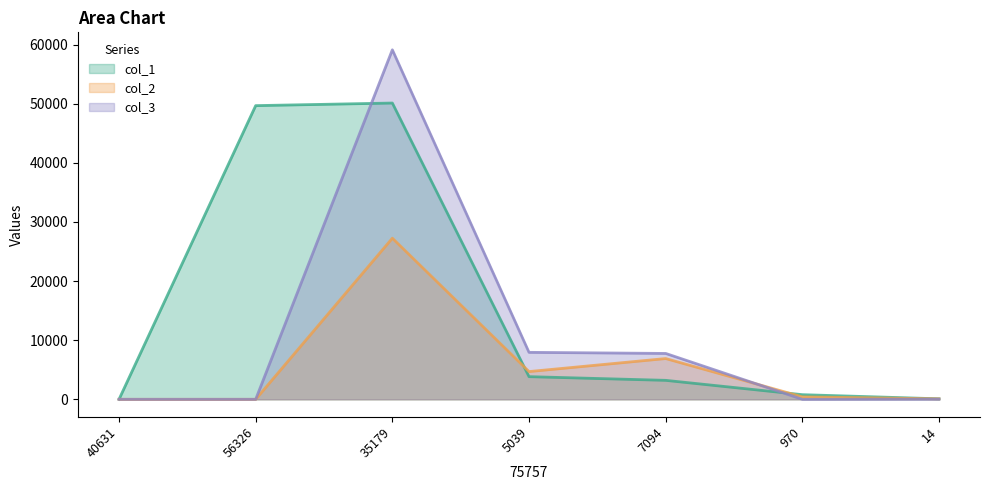

Where does the col_1 series first go above 3207?

56326